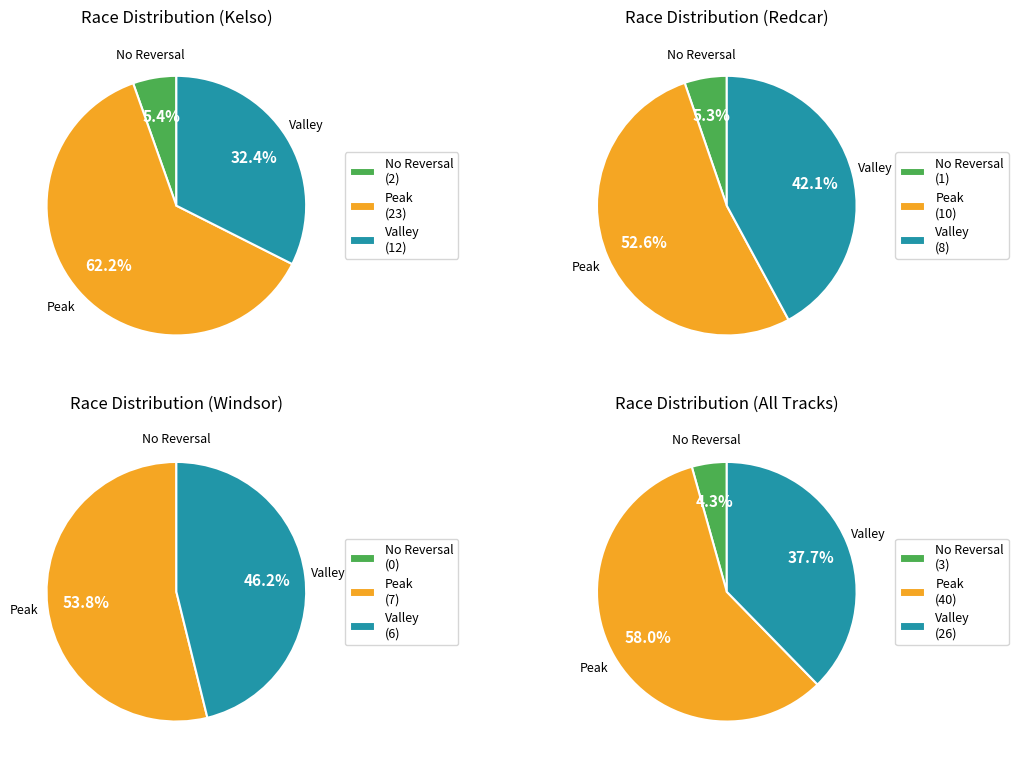

Is the sum of Kelso and Windsor greater than half?

No